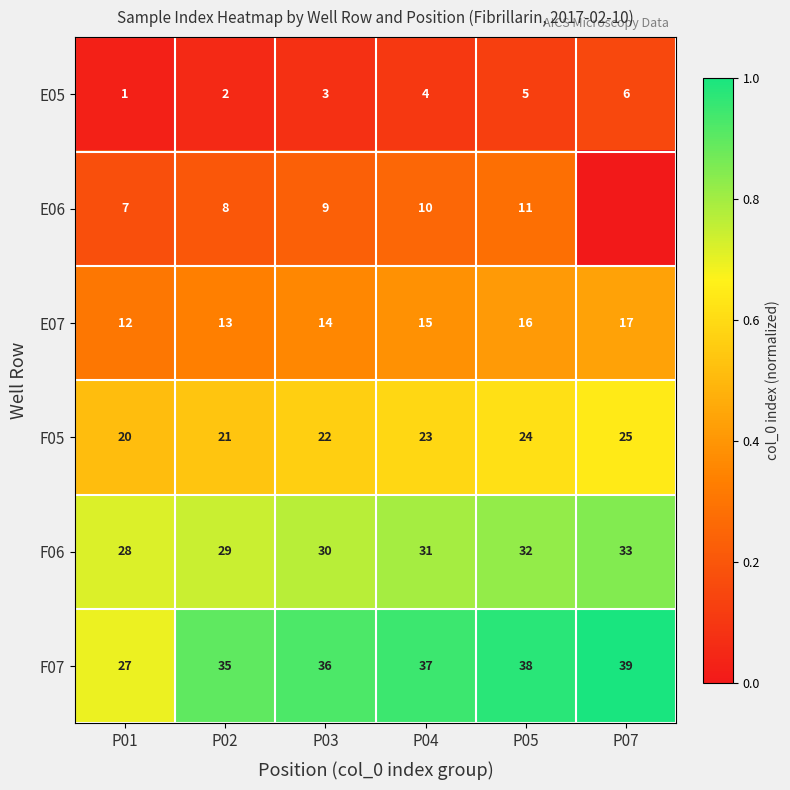

What is the sum of the F06 values at P03 and P02?

59